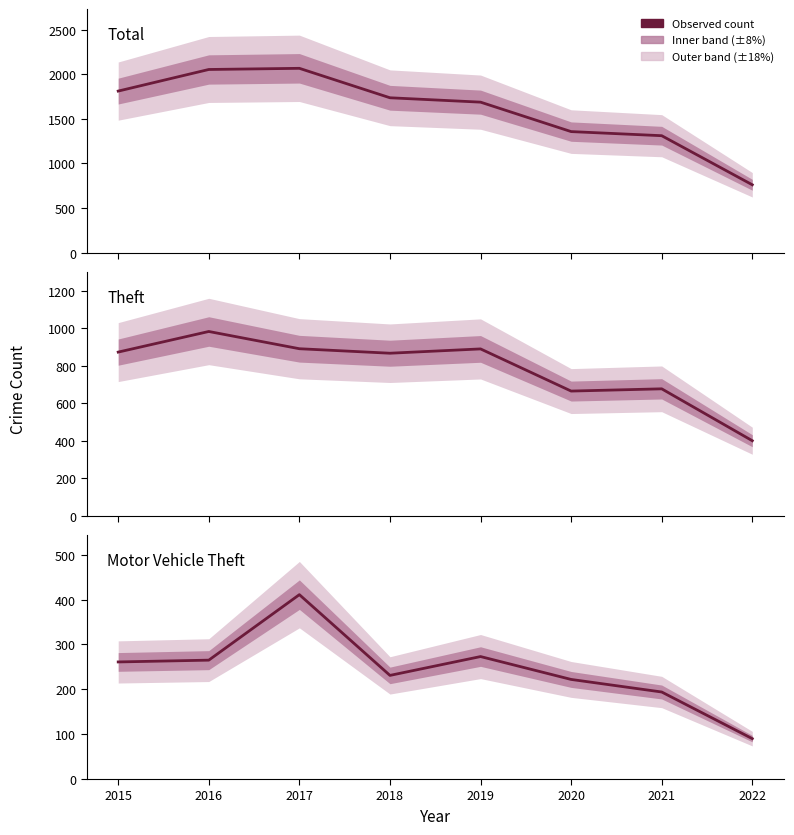

True or false: Total and Motor Vehicle Theft intersect in this chart.

False